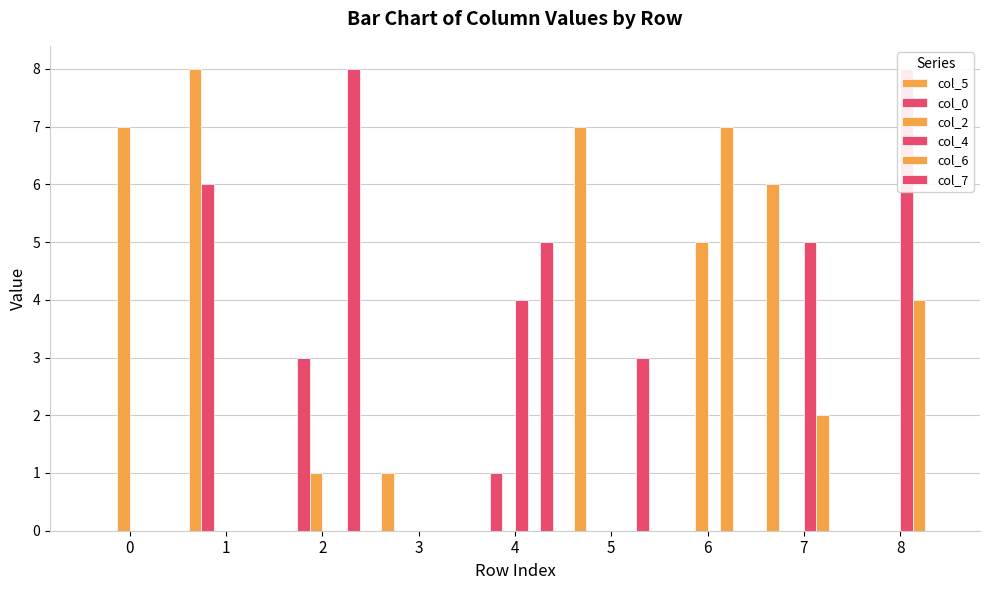

Reading right to left, what are all the values shown in this chart?

col_5: 8=0	7=6	6=0	5=7	4=0	3=1	2=0	1=8	0=0
col_0: 8=0	7=0	6=0	5=0	4=1	3=0	2=3	1=6	0=0
col_2: 8=0	7=0	6=5	5=0	4=0	3=0	2=1	1=0	0=7
col_4: 8=8	7=5	6=0	5=0	4=4	3=0	2=0	1=0	0=0
col_6: 8=4	7=2	6=7	5=0	4=0	3=0	2=0	1=0	0=0
col_7: 8=0	7=0	6=0	5=3	4=5	3=0	2=8	1=0	0=0